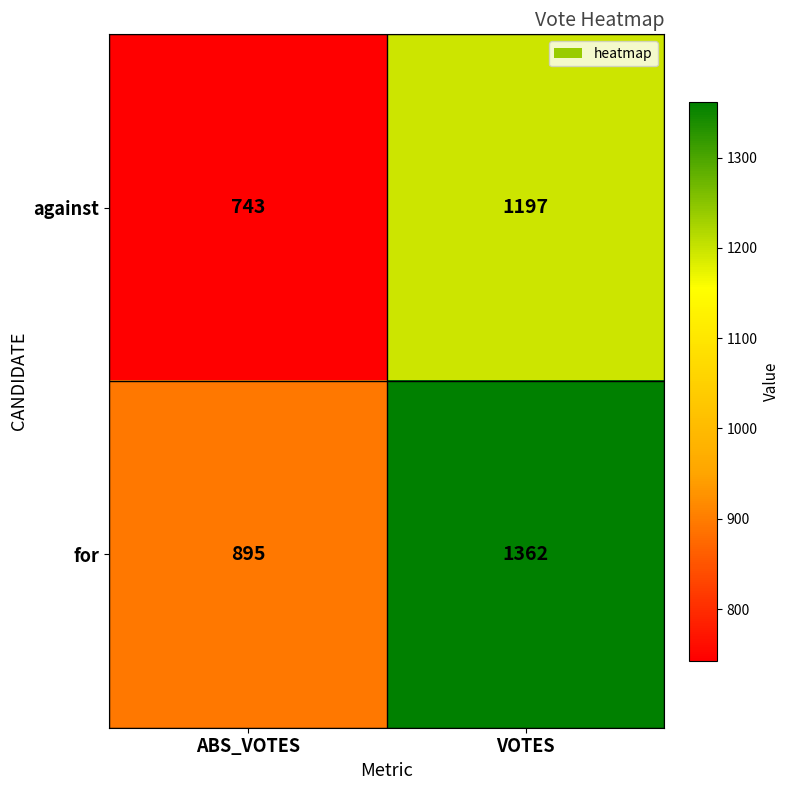

What is the difference between the maximum and minimum values in the against series?

454